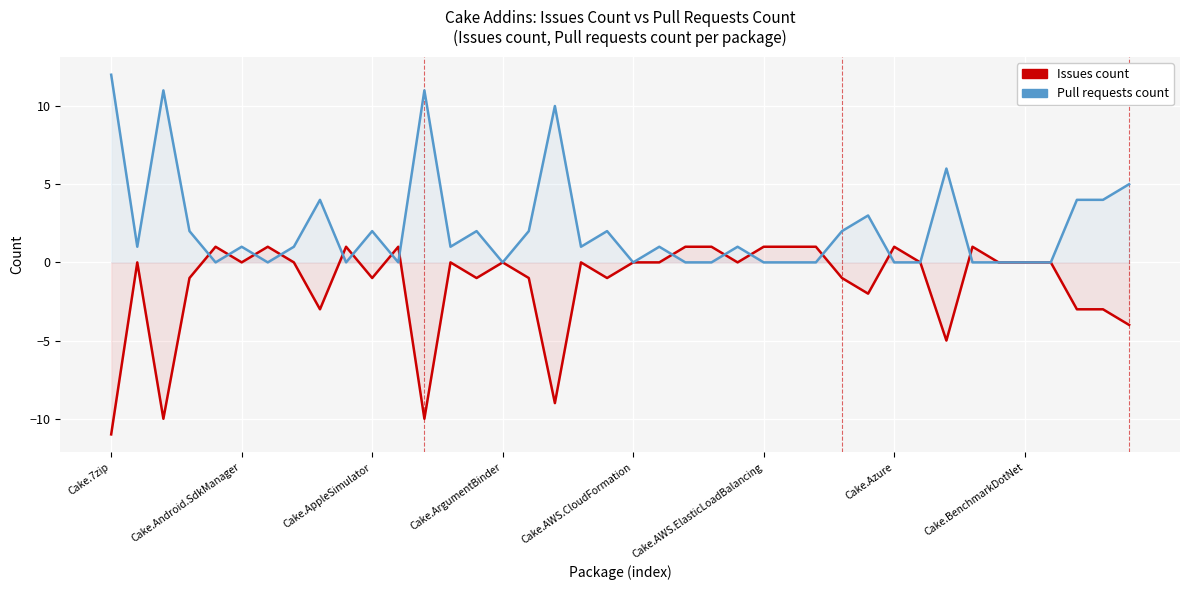

Reading left to right, what are all the values shown in this chart?

Issues count: -11	0	-10	-1	1	0	1	0	-3	1	-1	1	-10	0	-1	0	-1	-9	0	-1	0	0	1	1	0	1	1	1	-1	-2	1	0	-5	1	0	0	0	-3	-3	-4
Pull requests count: 12	1	11	2	0	1	0	1	4	0	2	0	11	1	2	0	2	10	1	2	0	1	0	0	1	0	0	0	2	3	0	0	6	0	0	0	0	4	4	5